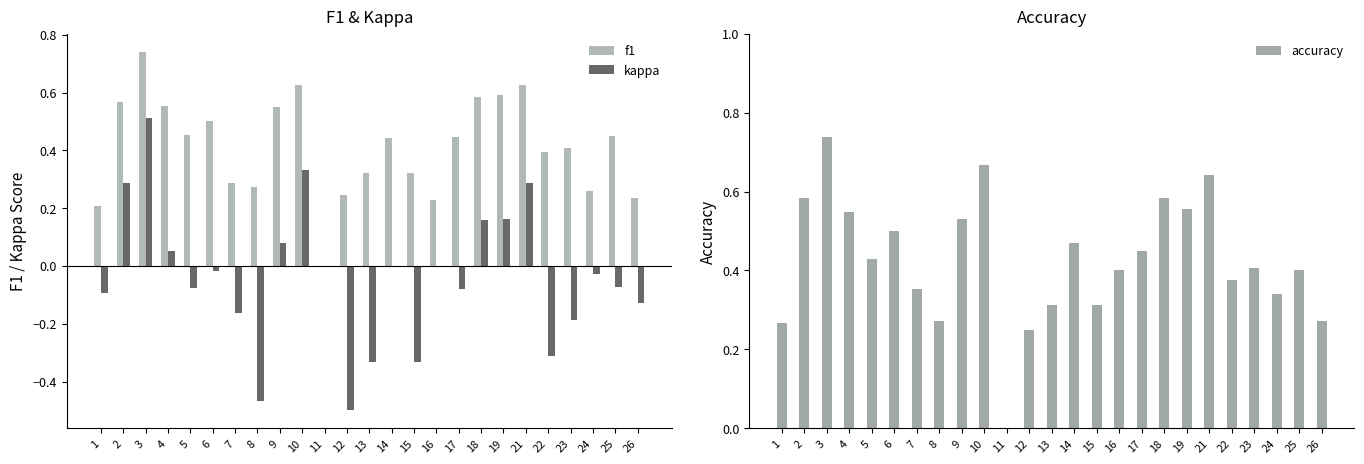

Which series has the largest range (max minus min)?

kappa